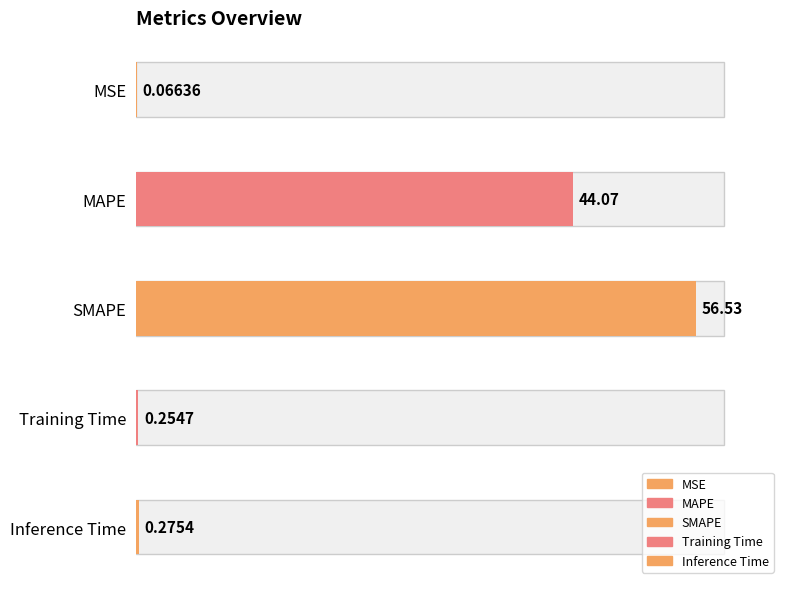

What is the difference between the second highest and minimum values?

44.0